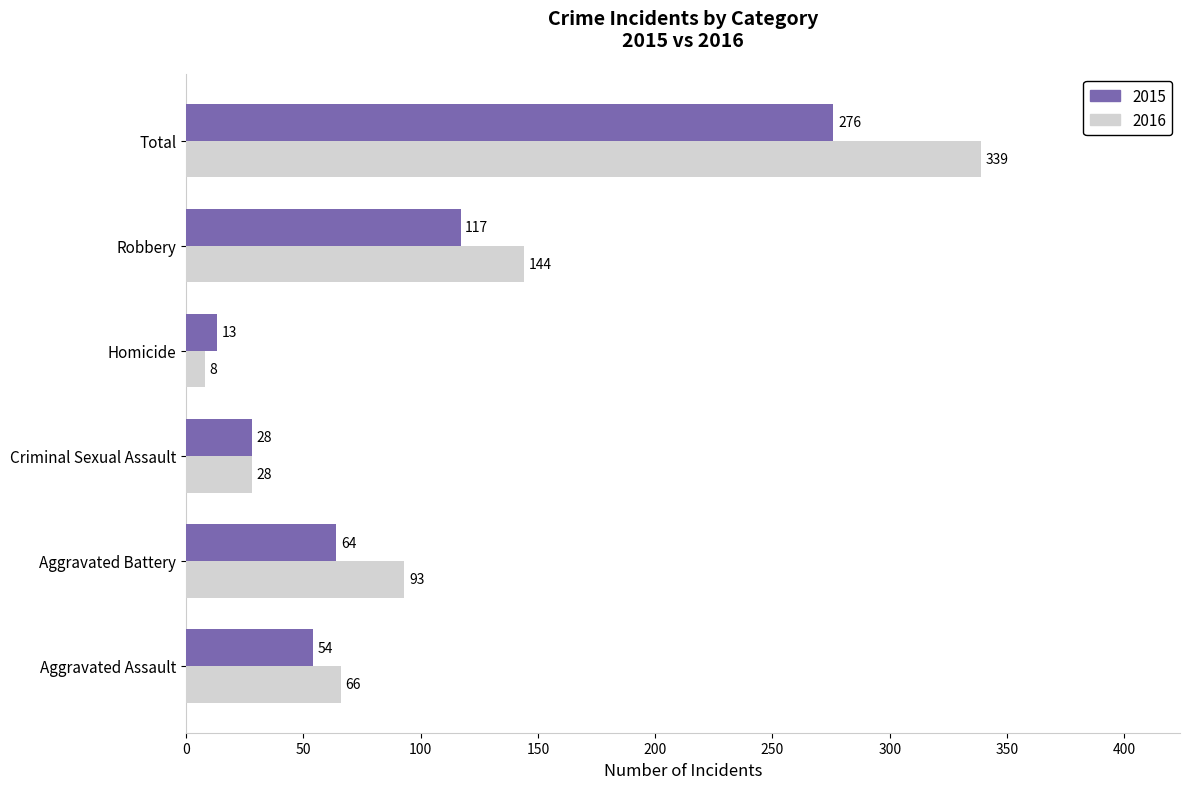

List the series in order of their peak value, lowest first.

2015, 2016